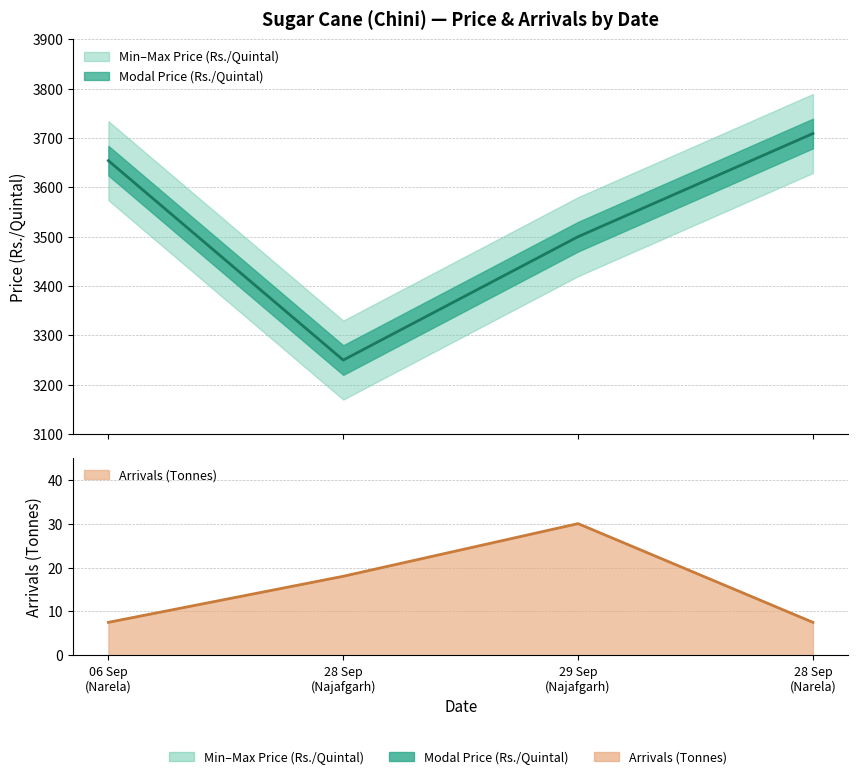

True or false: Minimum Price (Rs./Quintal) and Arrivals (Tonnes) intersect in this chart.

False